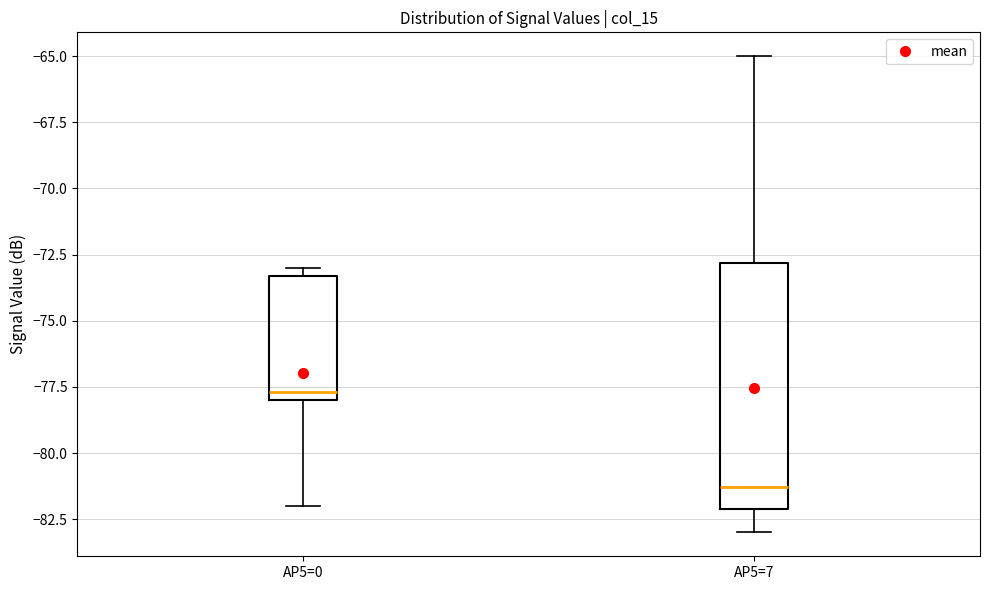

Reading left to right, read every box against the y-axis: the position of its median line, the range the box covers, and the ends of its whiskers. The values are not printed on the chart, so give them approximately, as read against the axis.

AP5=0: median -77.5, box -78.0 to -73.5, whiskers -82.0 to -73.0
AP5=7: median -81.5, box -82.0 to -73.0, whiskers -83.0 to -65.0